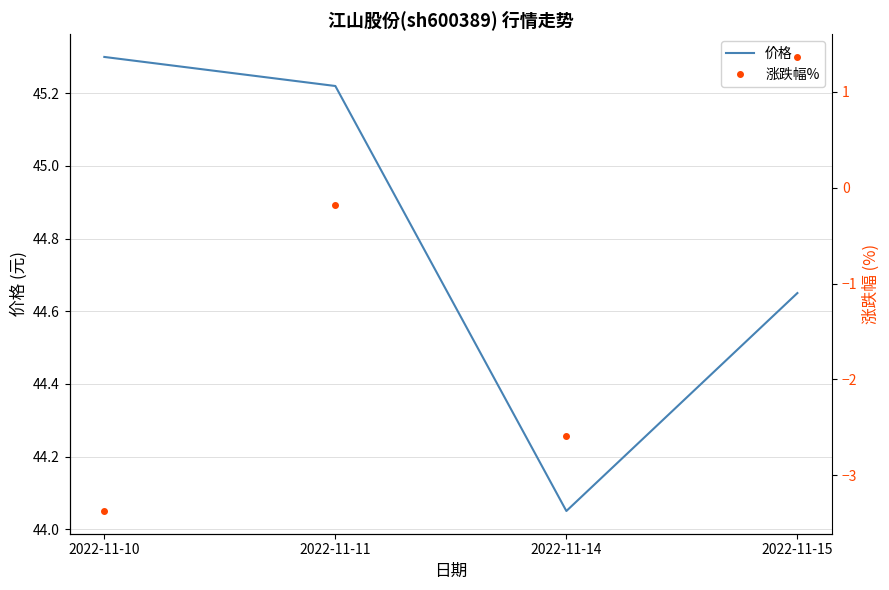

Which series has the largest total across all categories?

价格